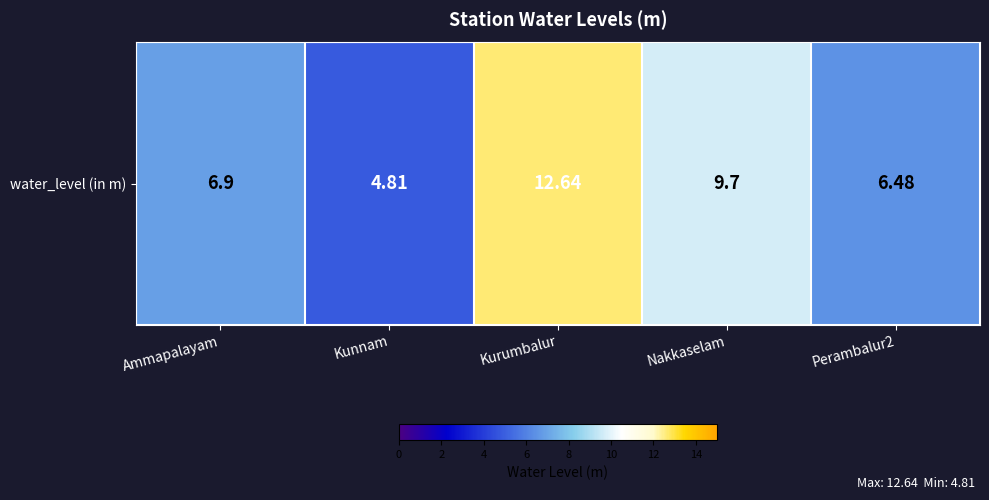

What is the maximum value shown in the chart?

12.6